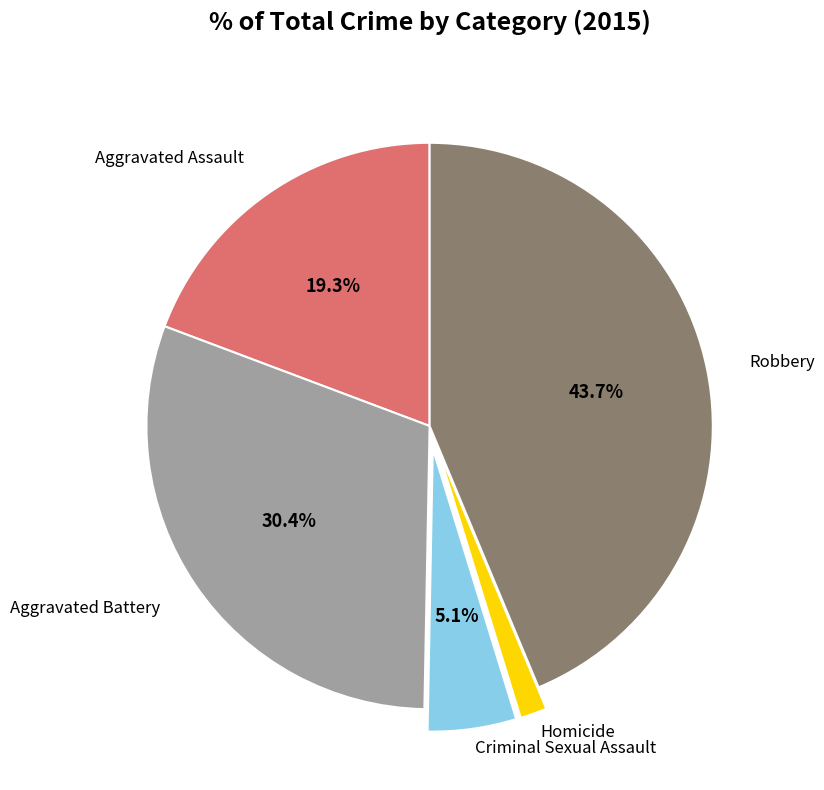

Does any single category account for the majority?

No